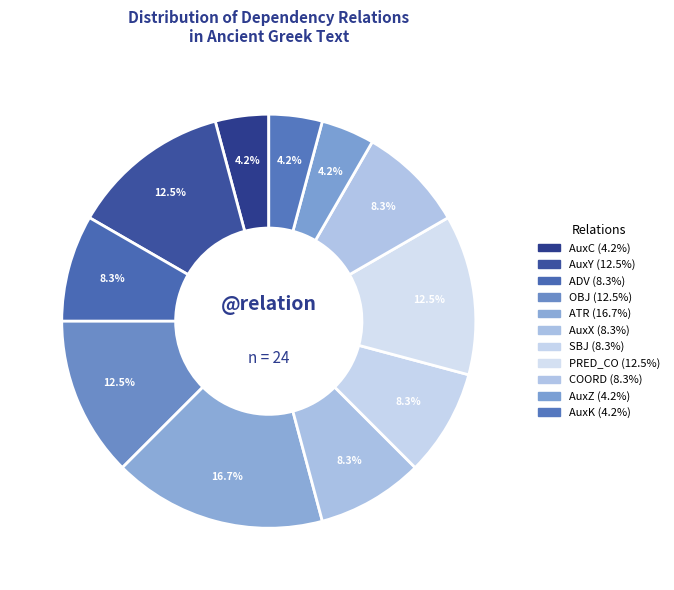

To the nearest percent, what is the difference between the largest and smallest slice percentages?

12%